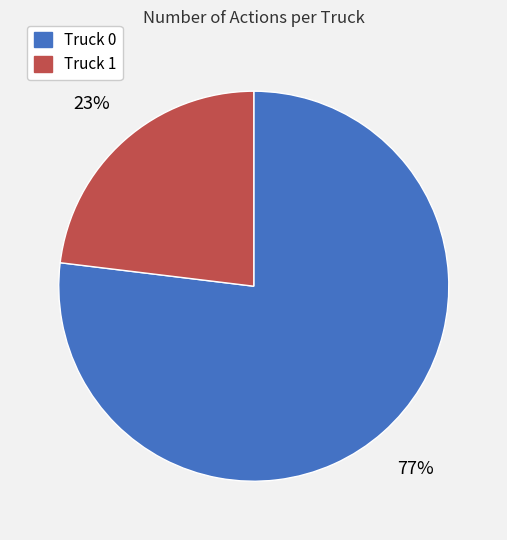

Approximately how many times larger is the value at Truck 1 compared to Truck 0?

0.3